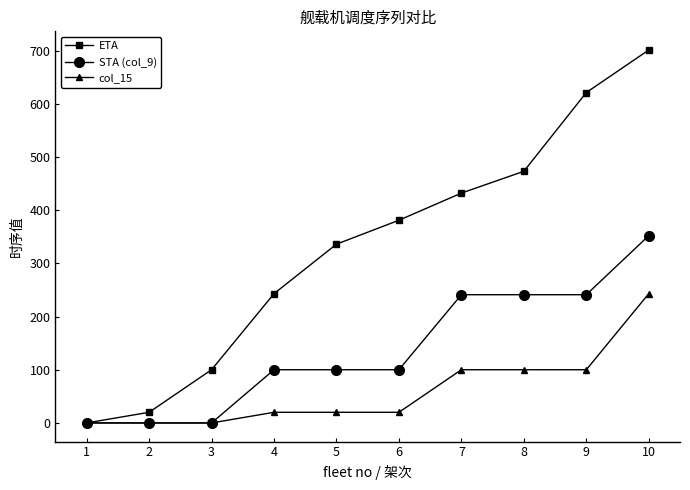

How many STA (col_9) values are between 0 and 241?

9